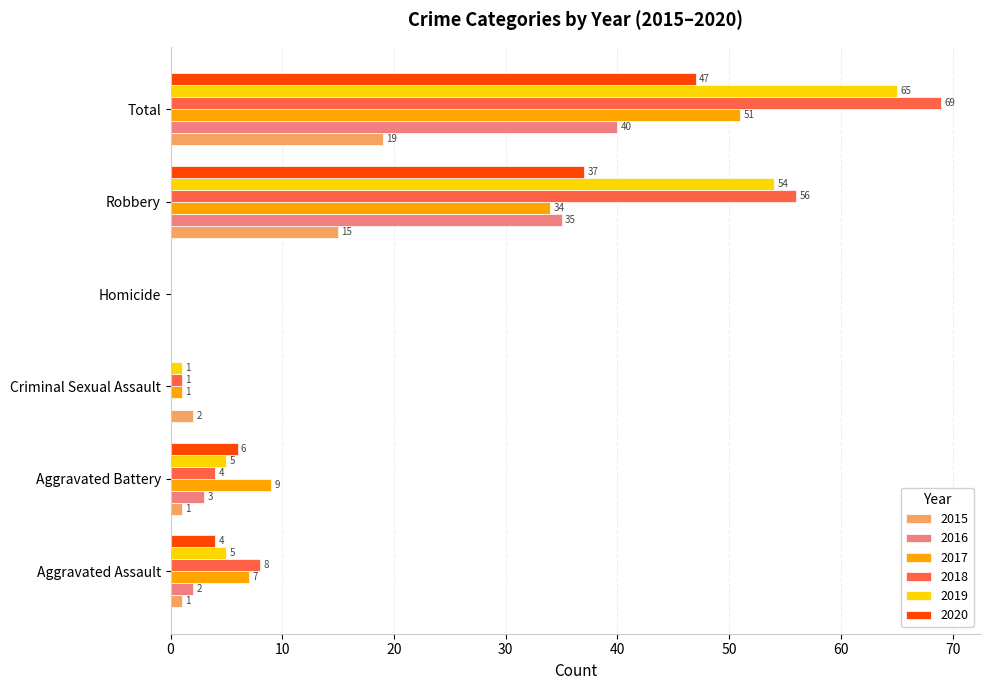

Is the value of 2018 at Aggravated Assault greater than the value of 2019 at Aggravated Battery?

Yes